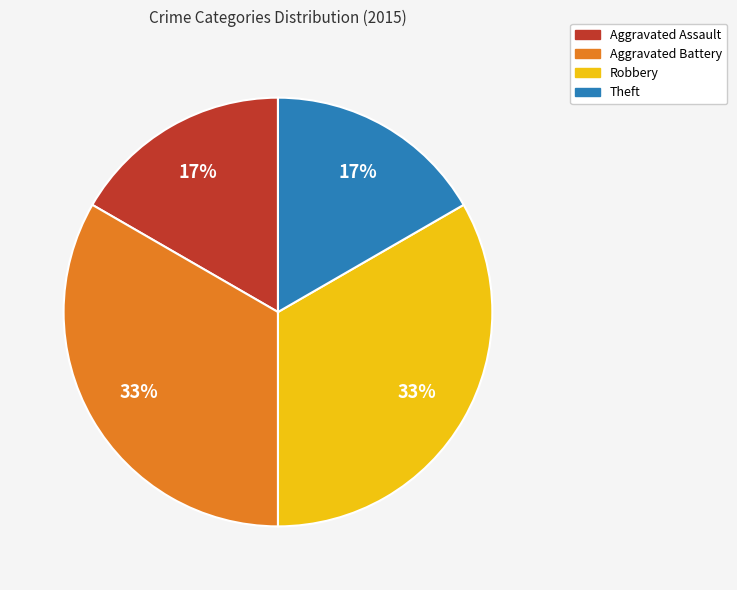

Approximately how many times larger is the value at Theft compared to Aggravated Assault?

1.0